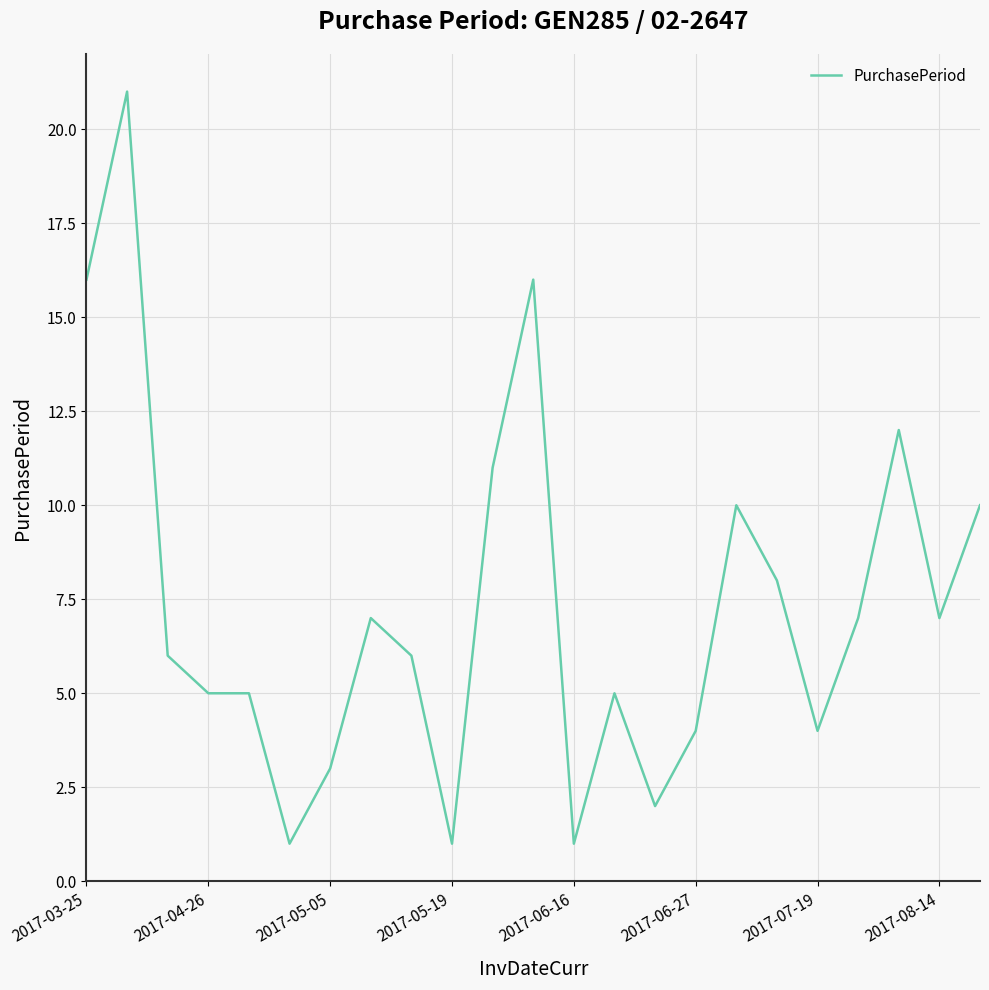

What is the difference between the maximum and minimum values?

20